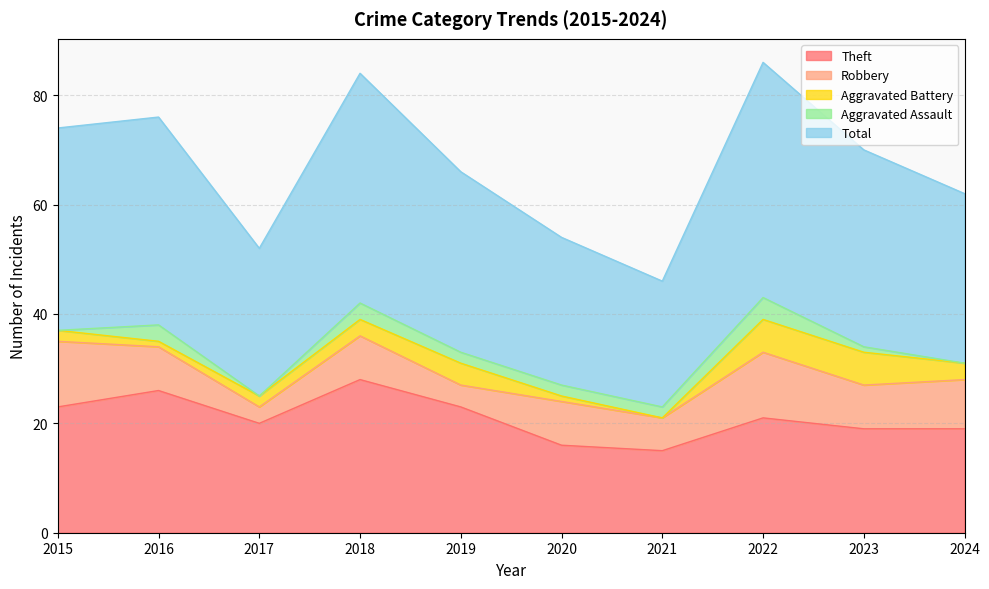

What is the average value of the Total series?

34